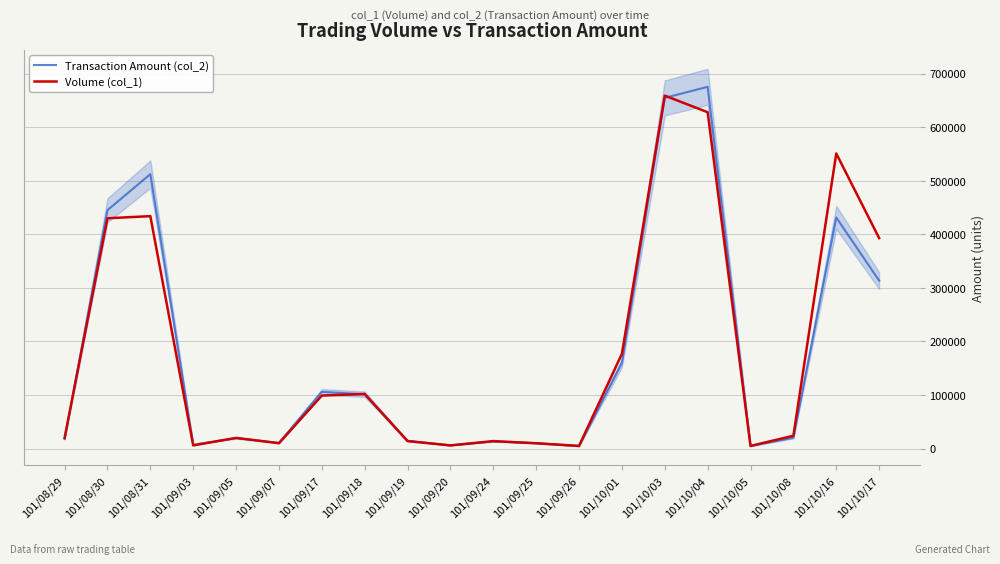

What is the approximate value of Volume (col_1) at 101/08/30, to the nearest 10?

430000